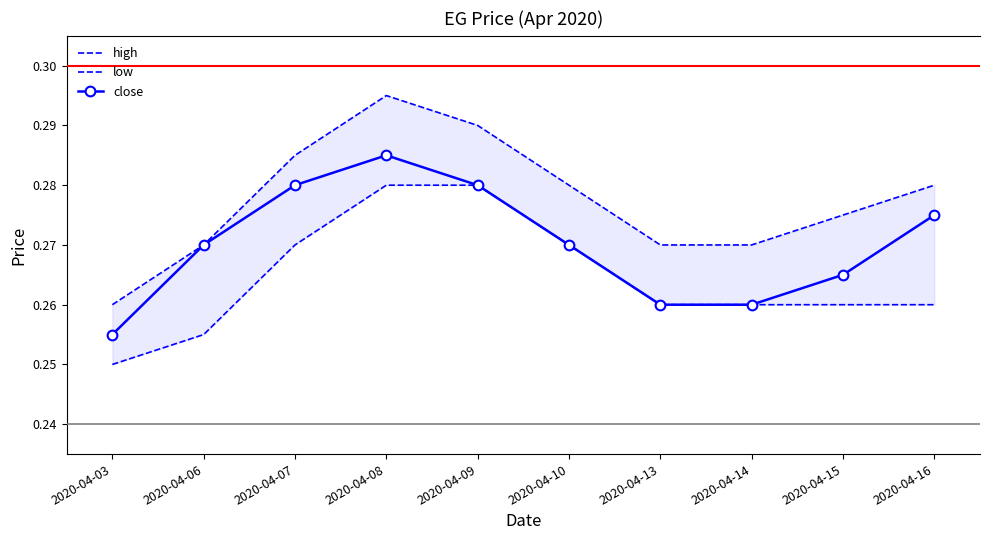

True or false: low has a value of 0.4 at 2020-04-03.

False